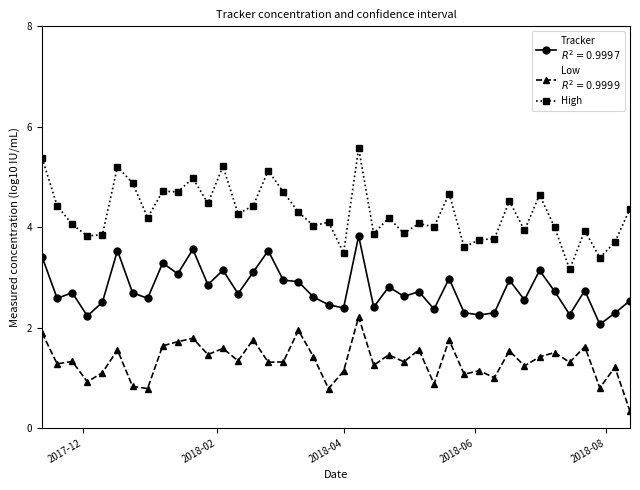

What is the greatest value displayed?

5.6